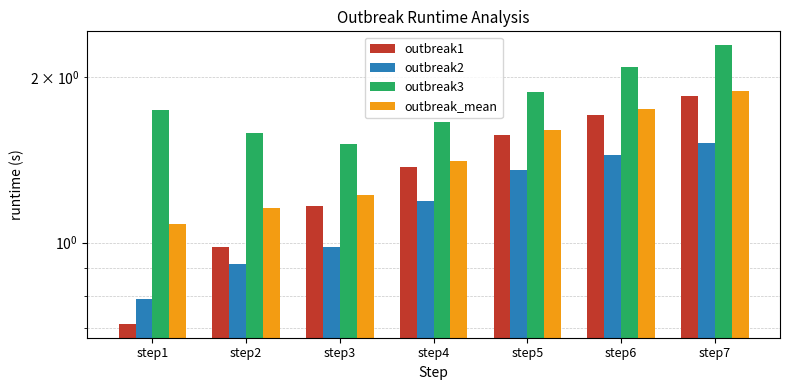

How many groups of bars are there?

7